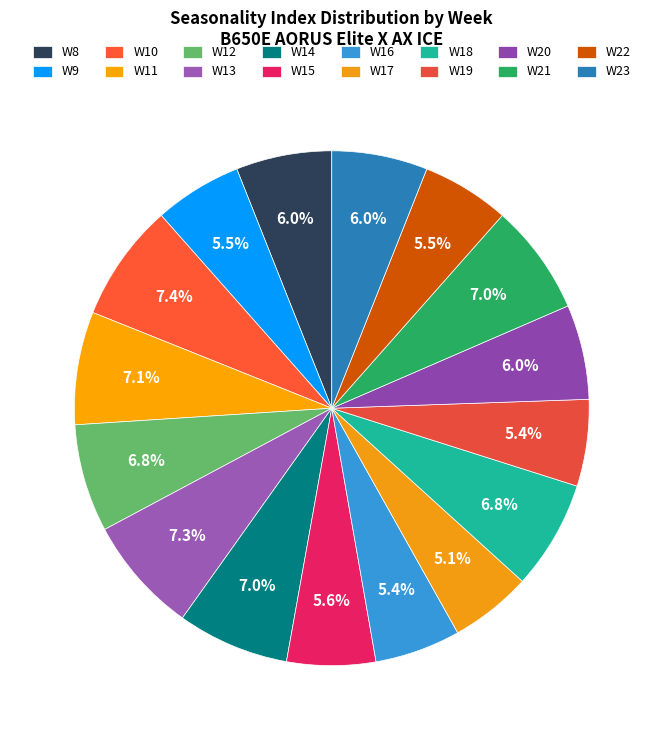

How many slices are in this pie chart?

16